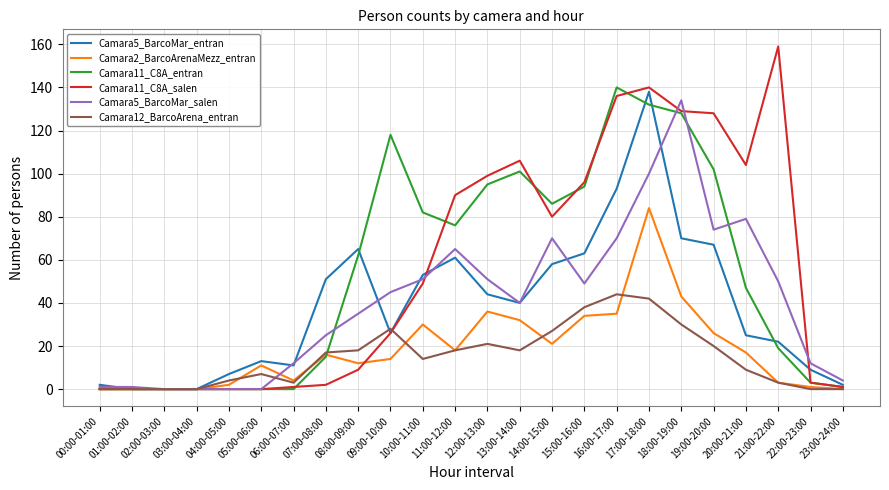

The value of Camara2_BarcoArenaMezz_entran at 01:00-02:00 is 48. True or false?

False